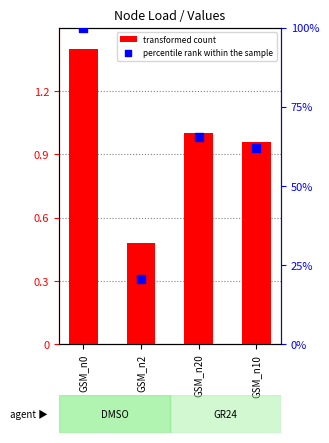

At which category is the sum across all series the highest?

GSM_n0